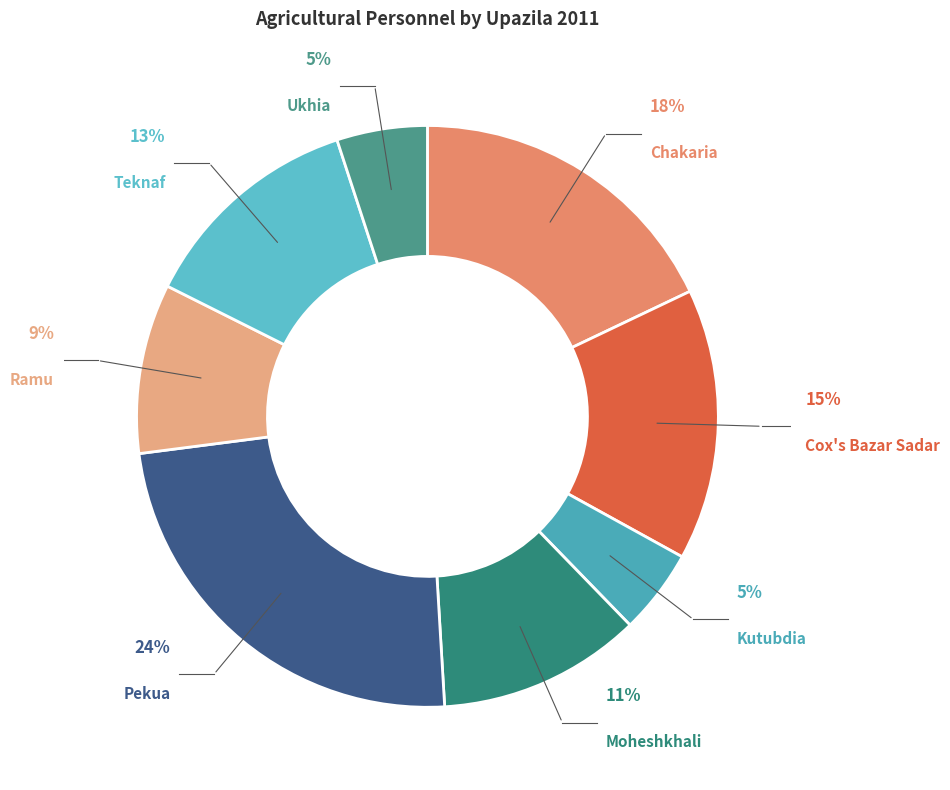

What is the largest slice in the pie chart?

Pekua